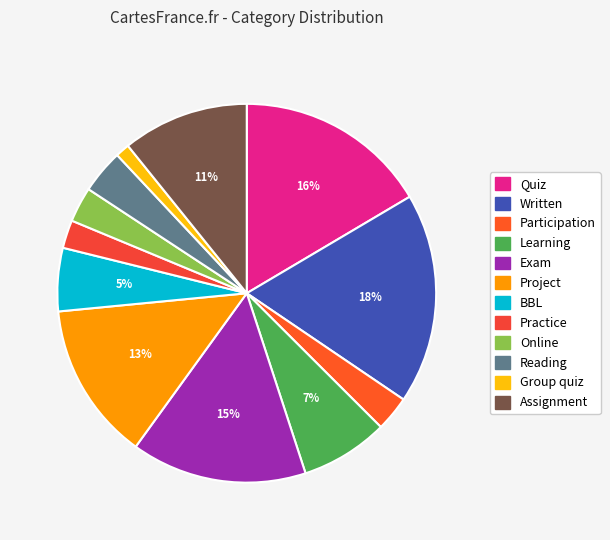

How many segments does this pie chart have?

12